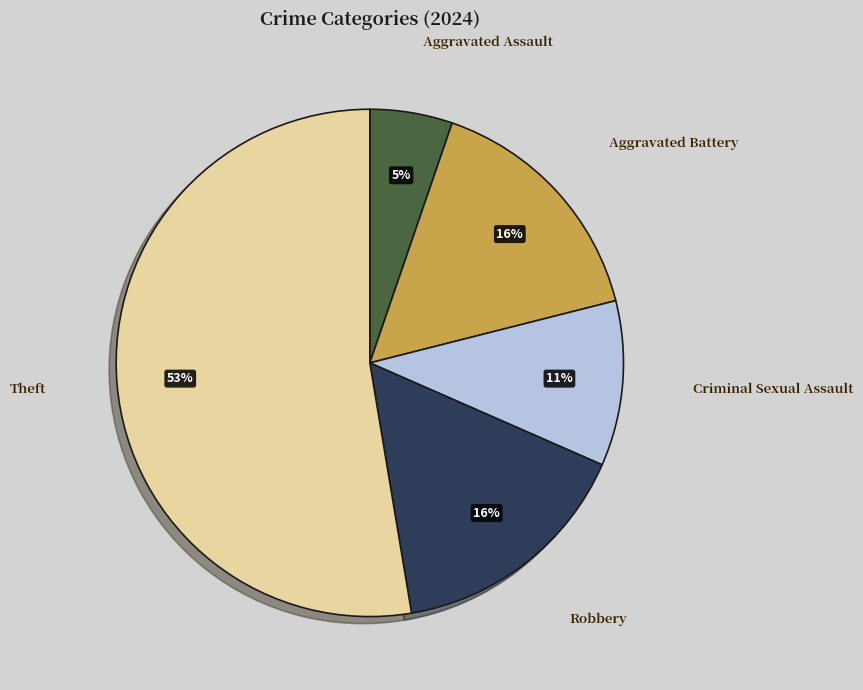

What is the majority slice?

Theft